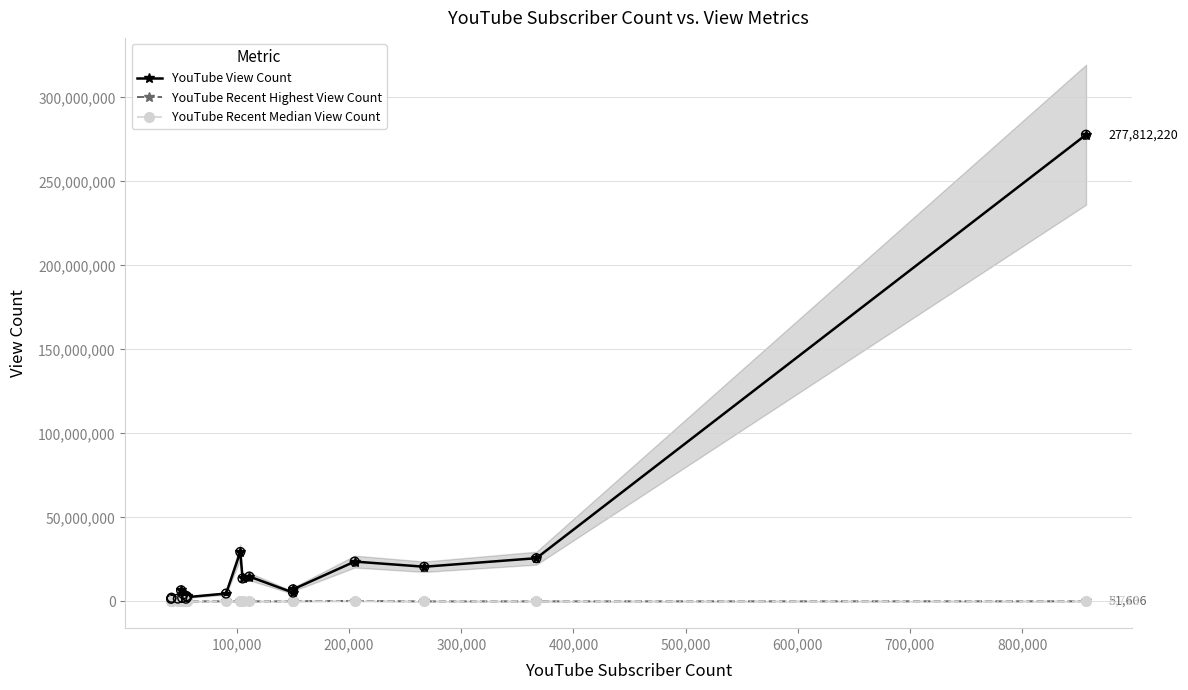

Which series reaches the minimum Y coordinate?

YouTube Recent Median View Count